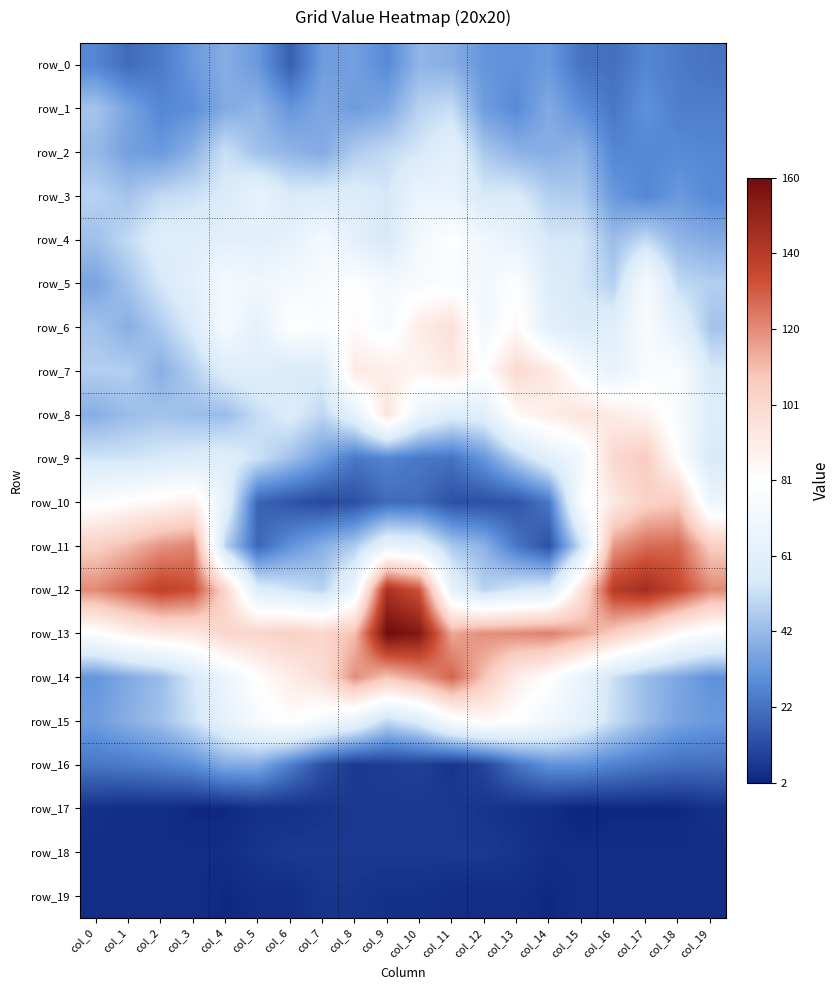

Where does the row_17 series first go above 5?

col_7